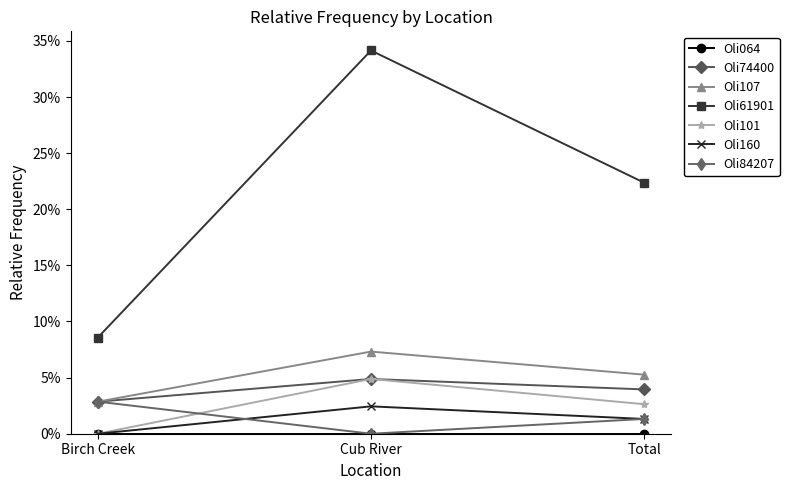

At which category is the sum across all series the highest?

Cub River